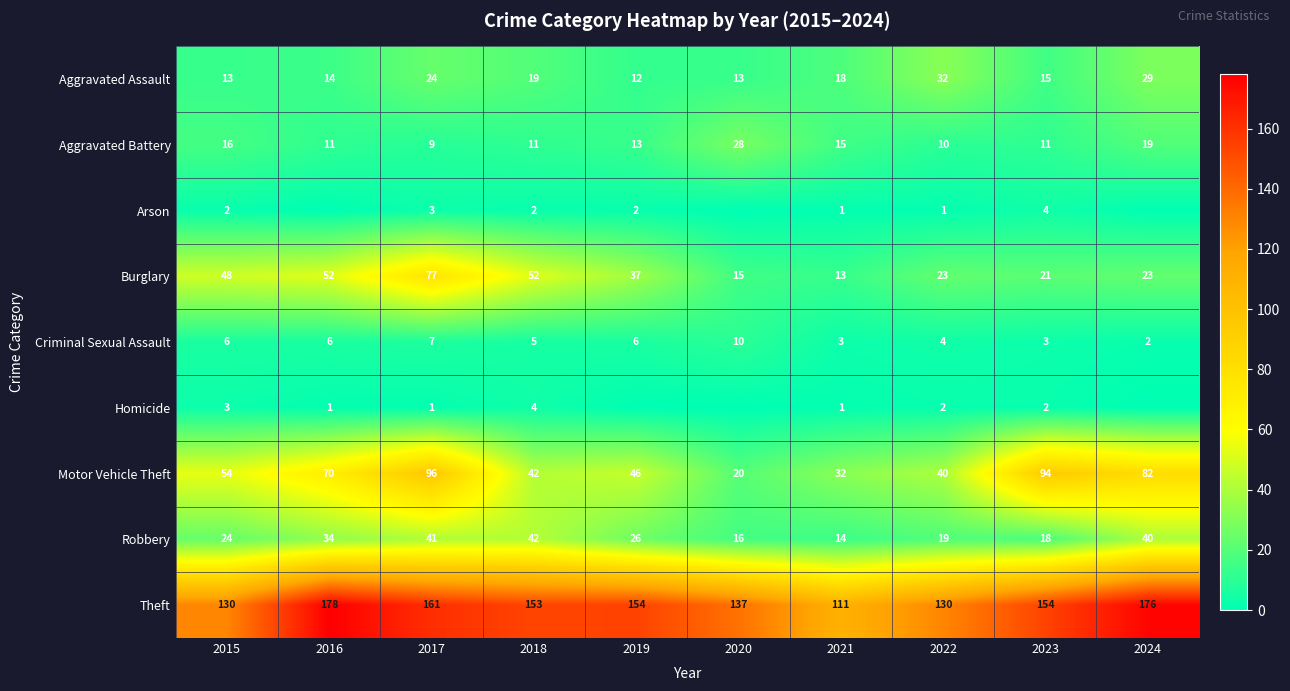

What is the spread (max minus min) of values at 2023?

152